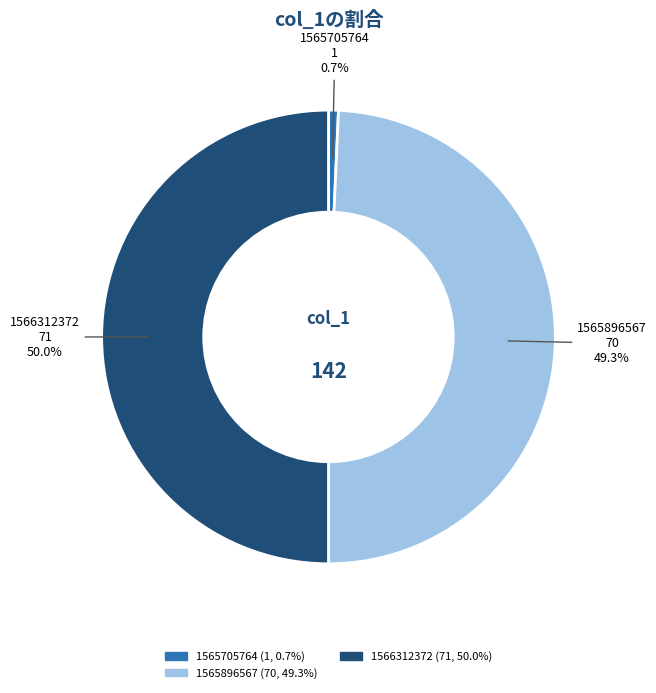

To the nearest percent, what is the average slice percentage?

33%